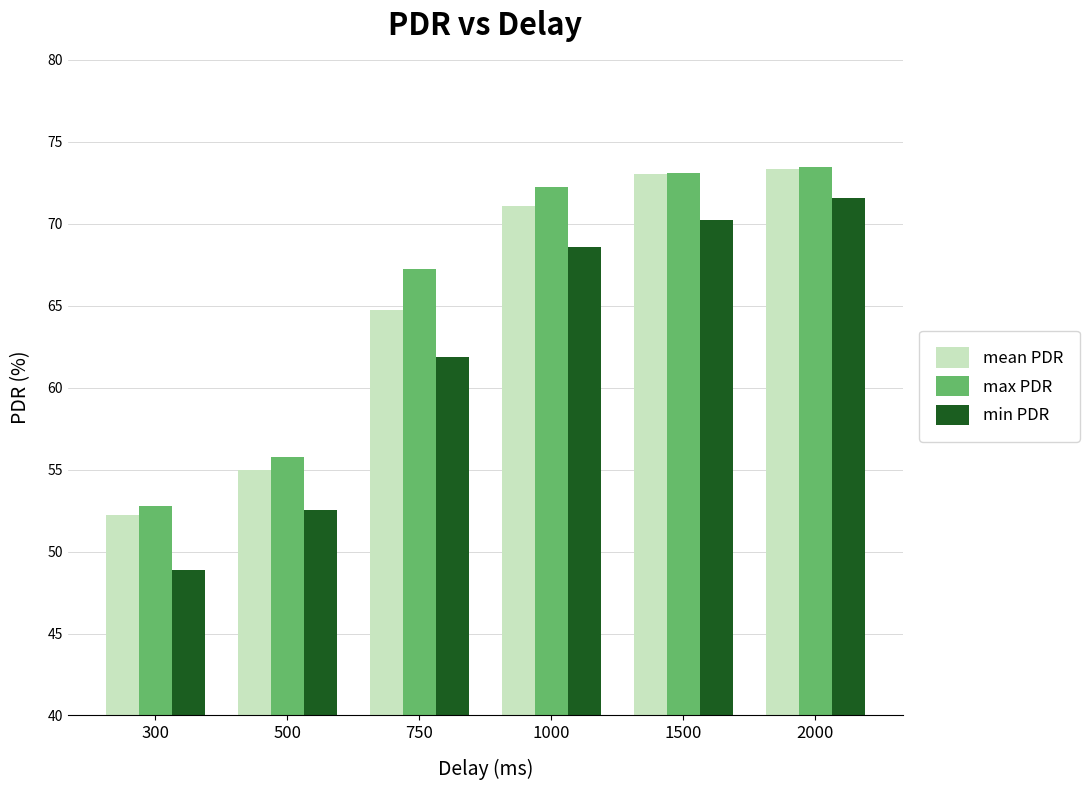

What is the difference between the maximum and minimum values in the min PDR series?

22.7